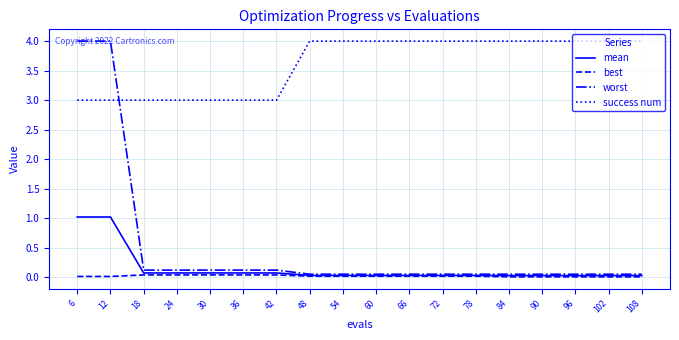

True or false: mean has a value of 0.0 at 96.

True